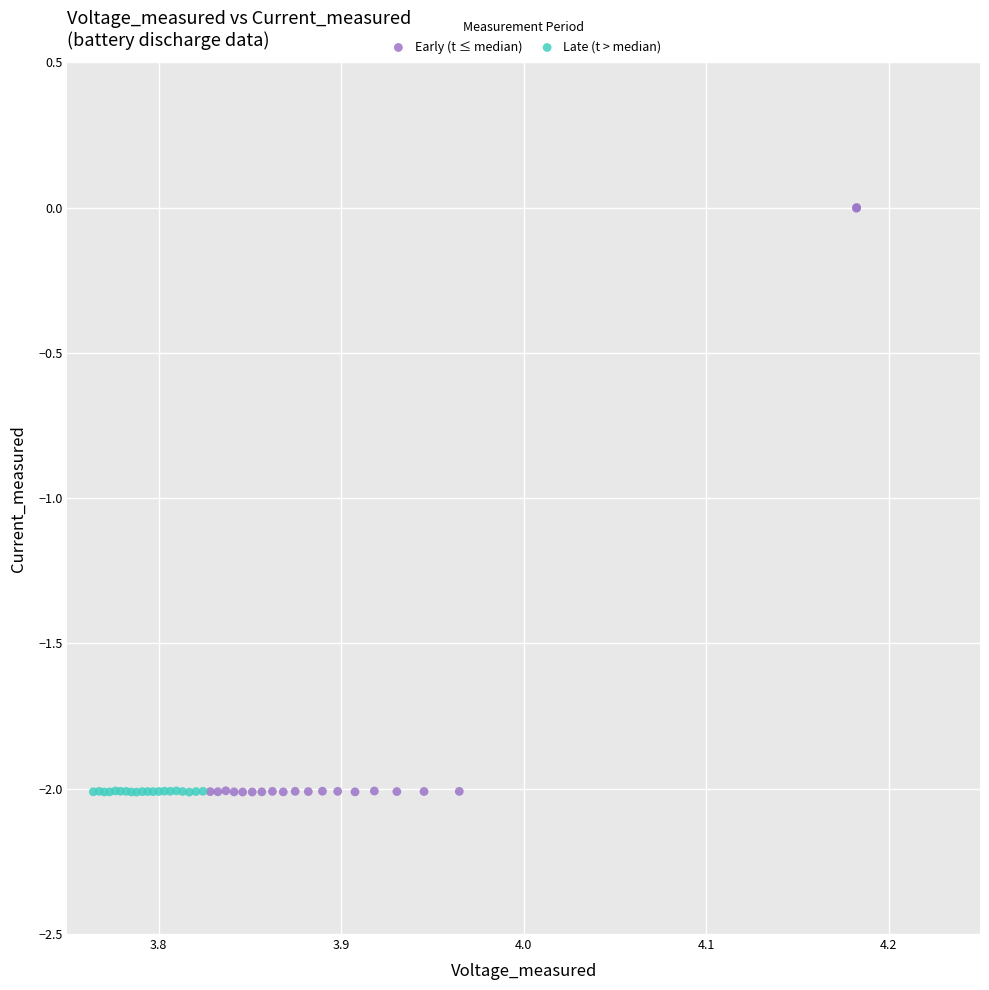

Which series contains the highest Y value?

Early (t ≤ median)